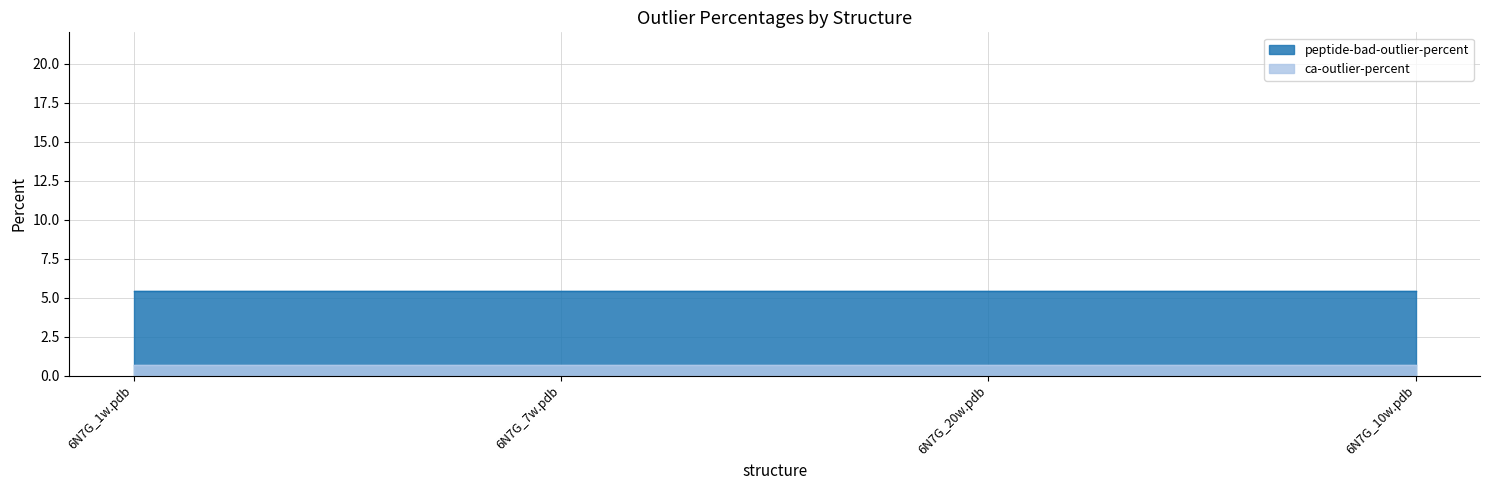

Which series has the widest spread of values?

peptide-bad-outlier-percent